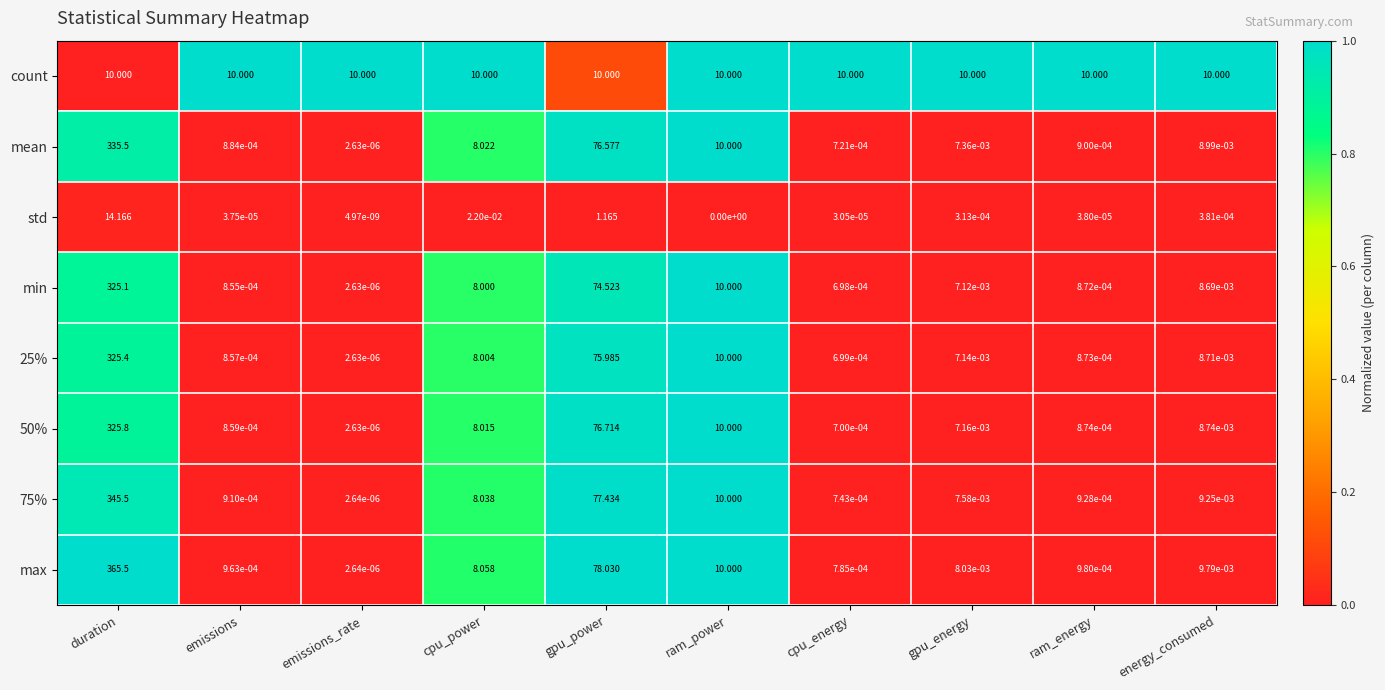

At which label does std reach its minimum?

ram_power